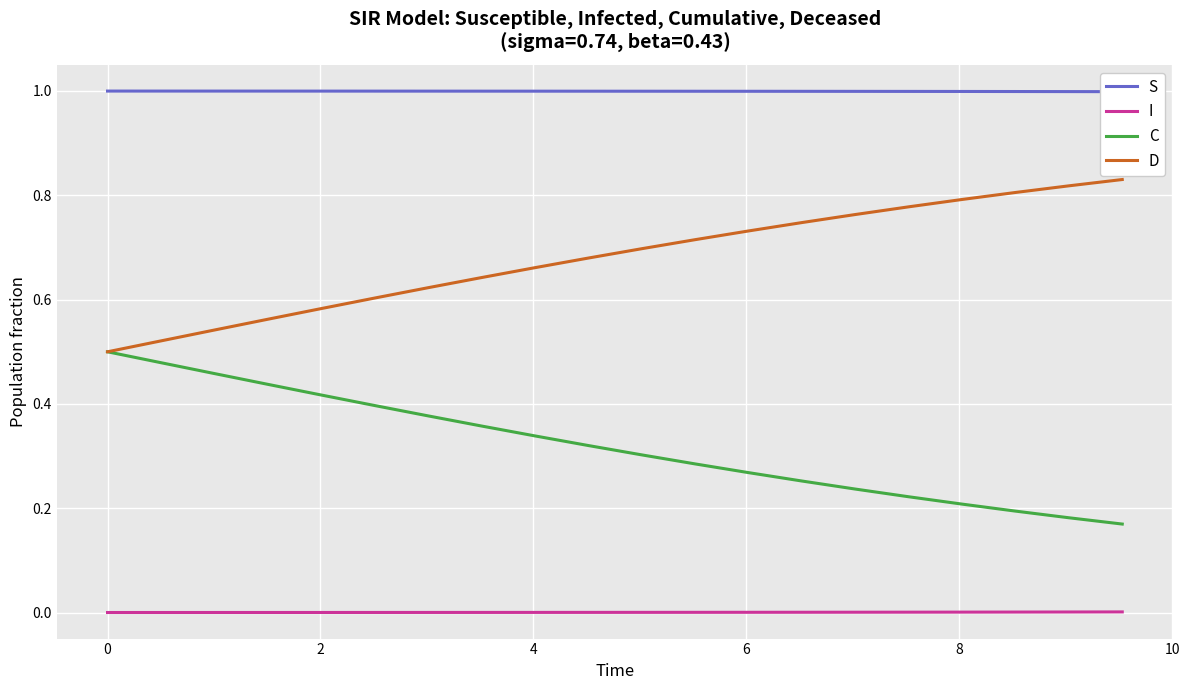

True or false: C and I intersect in this chart.

False